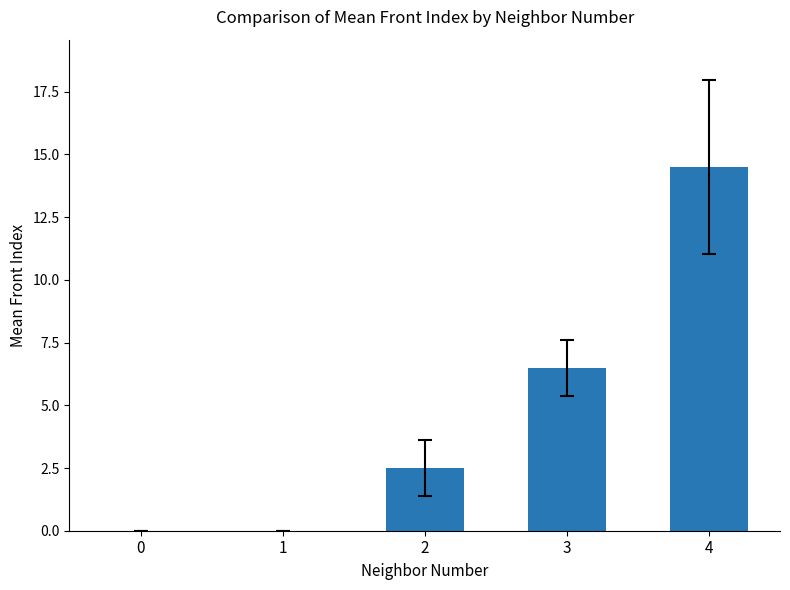

Which label corresponds to the largest value in the chart?

4